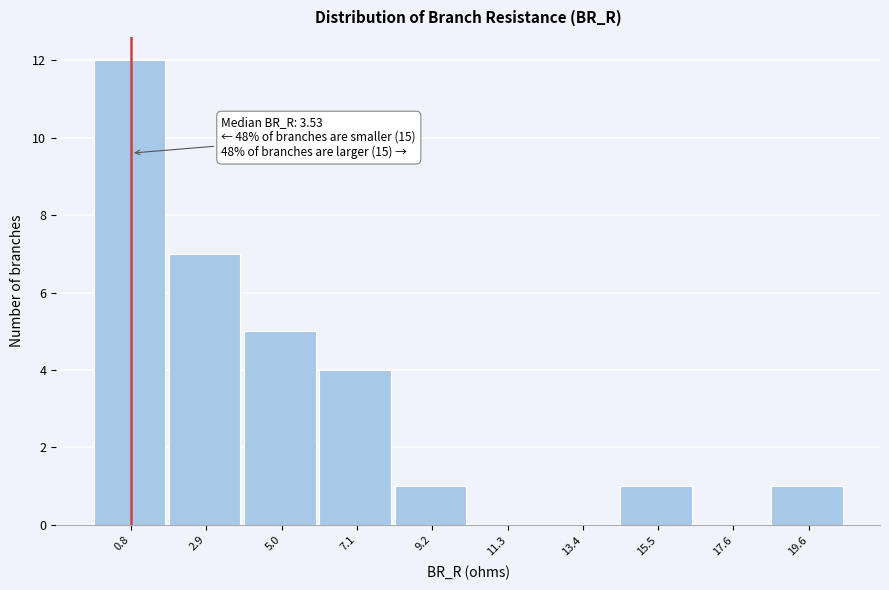

Reading right to left, list all the values displayed in this chart.

19.6=1	17.6=0	15.5=1	13.4=0	11.3=0	9.2=1	7.1=4	5.0=5	2.9=7	0.8=12